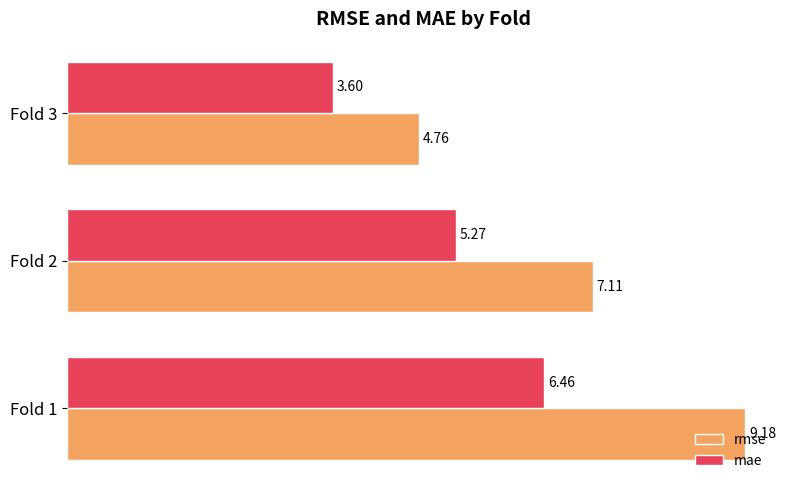

What are all the series names shown in the legend?

rmse, mae